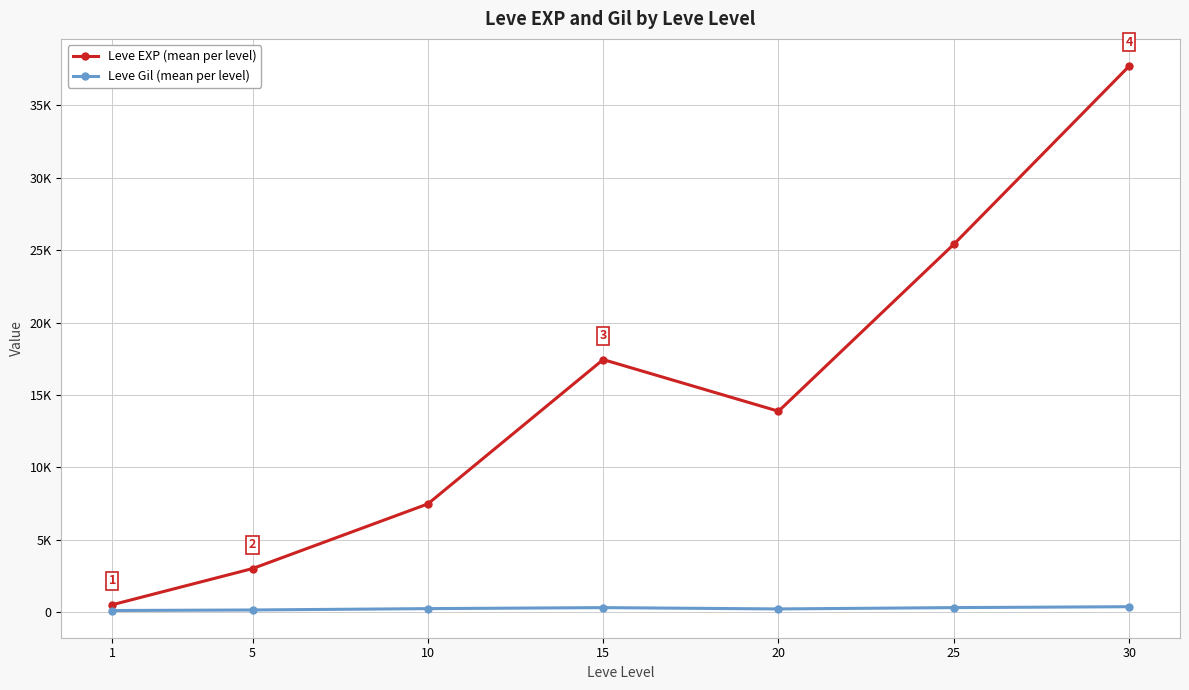

What is the difference between the Leve EXP (mean per level) values at 10 and 15?

9970.0